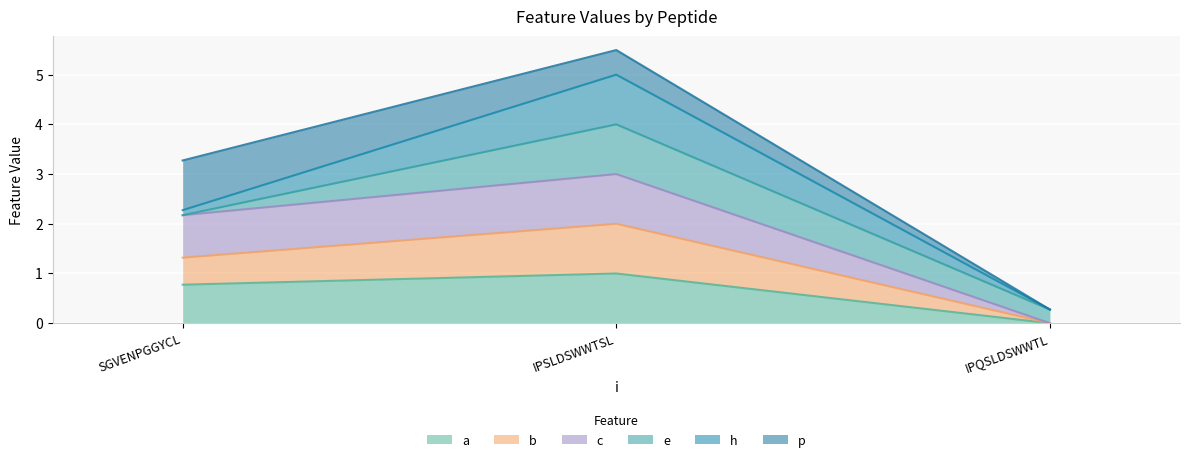

What is the total value across all series at IPQSLDSWWTL?

0.3